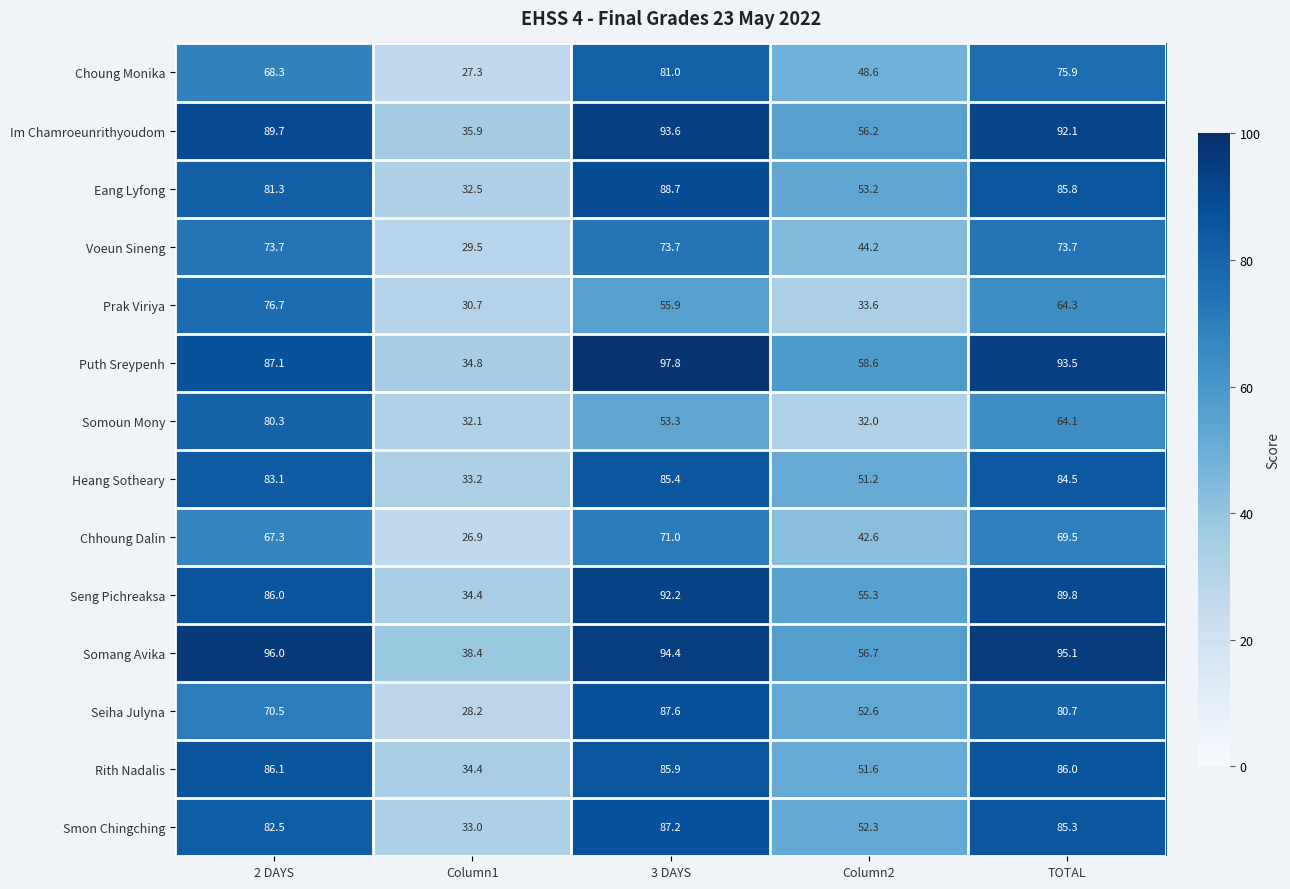

The value of Voeun Sineng at TOTAL is 34.2. True or false?

False